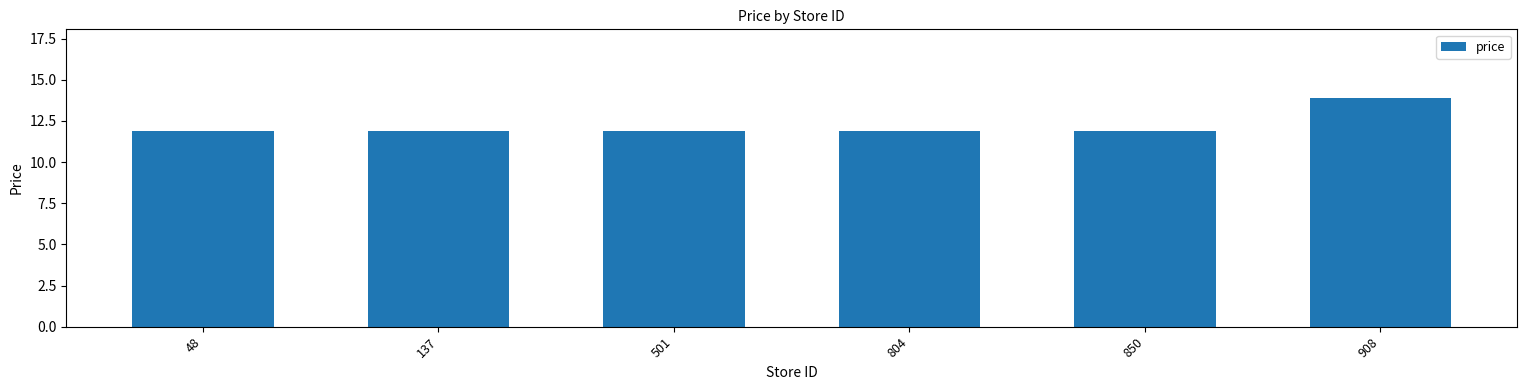

Reading right to left, transcribe all the data shown in this chart.

13.9	11.9	11.9	11.9	11.9	11.9